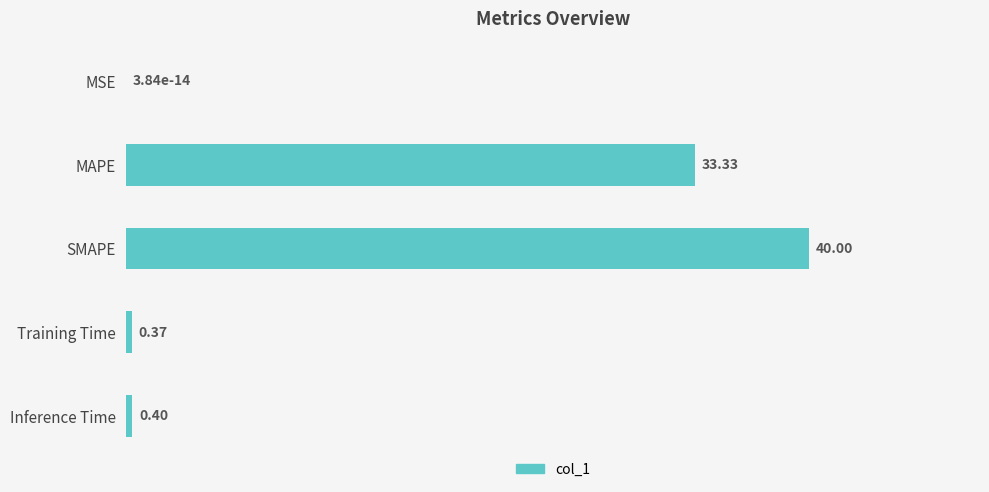

At which category does the chart reach its peak across all series?

SMAPE